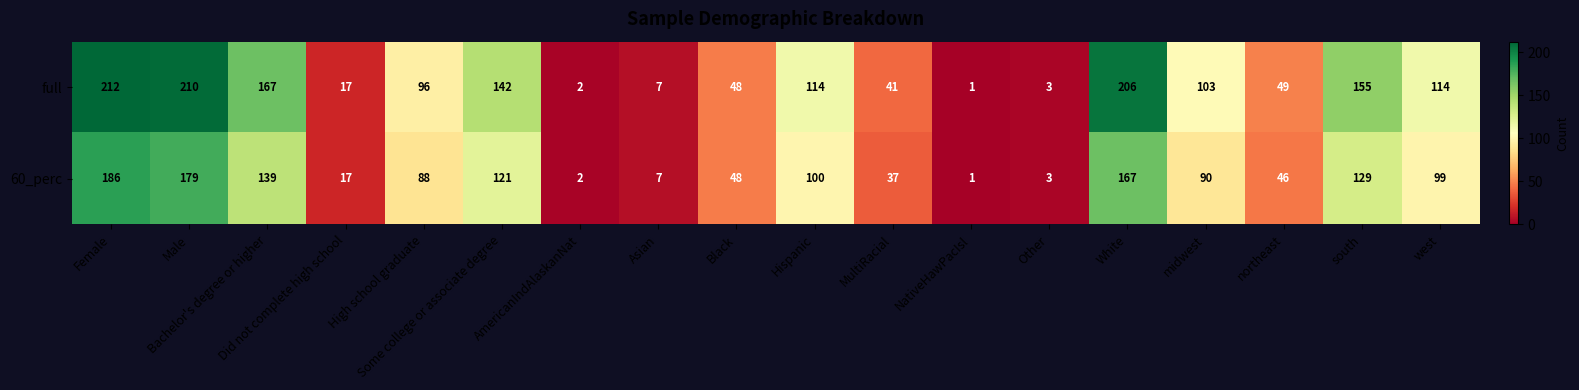

Rank the series by their average value, from lowest to highest.

60_perc, full